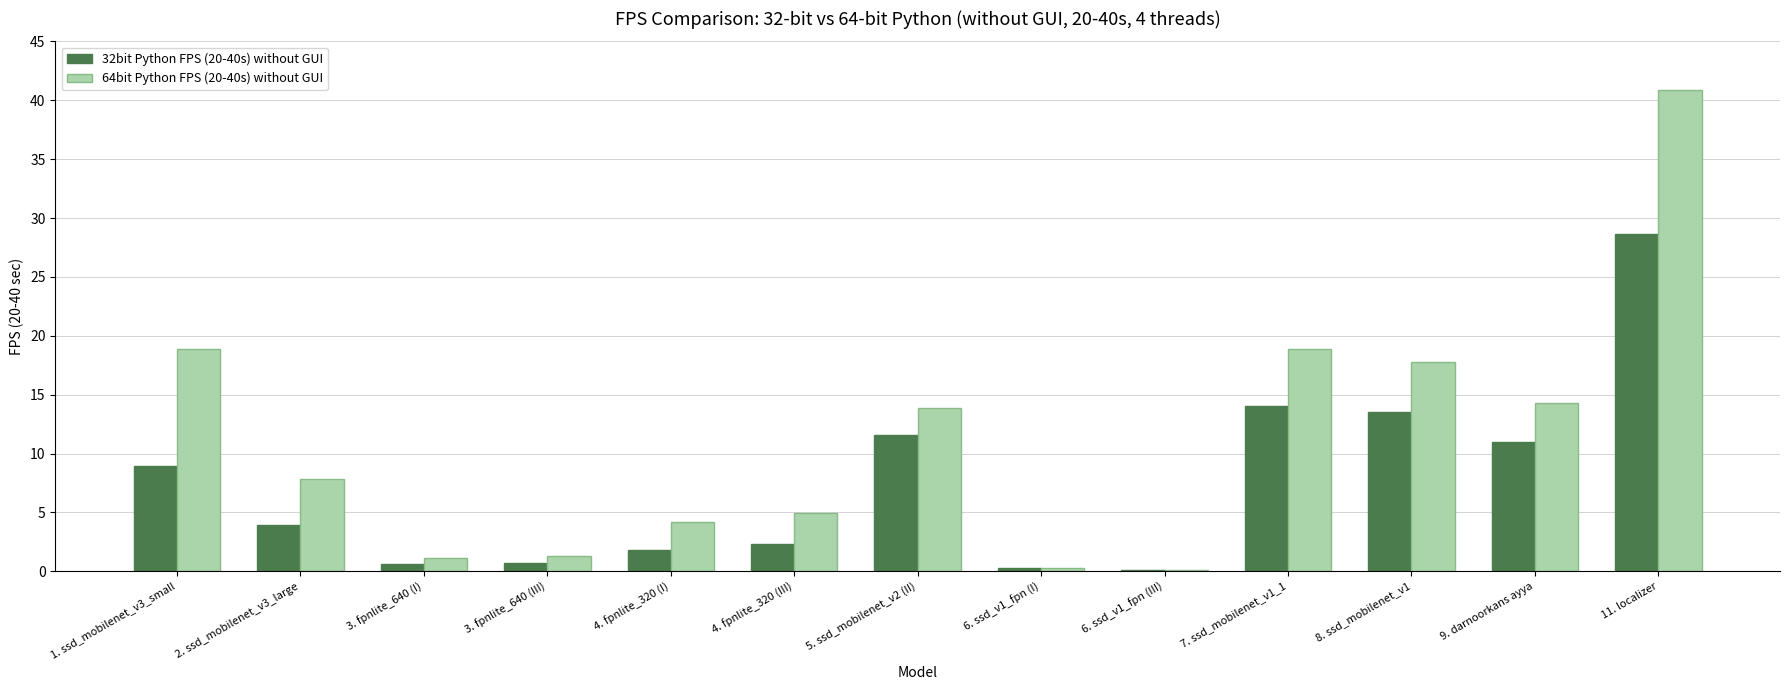

Where does the 32bit Python FPS (20-40s) without GUI series first go above 3?

1. ssd_mobilenet_v3_small